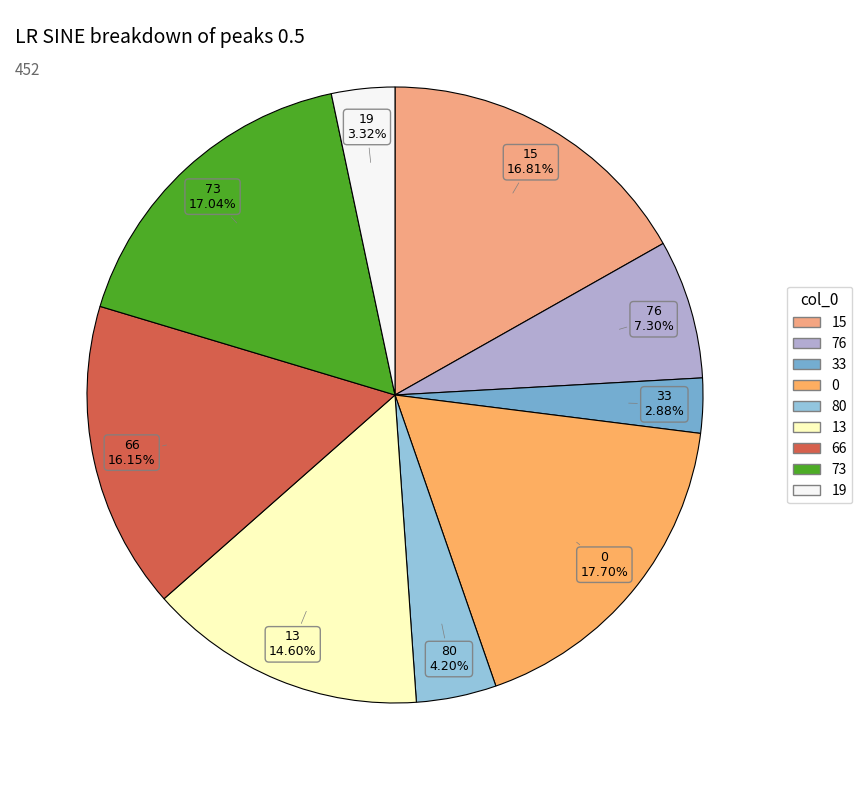

To the nearest percent, what is the average slice percentage?

11%